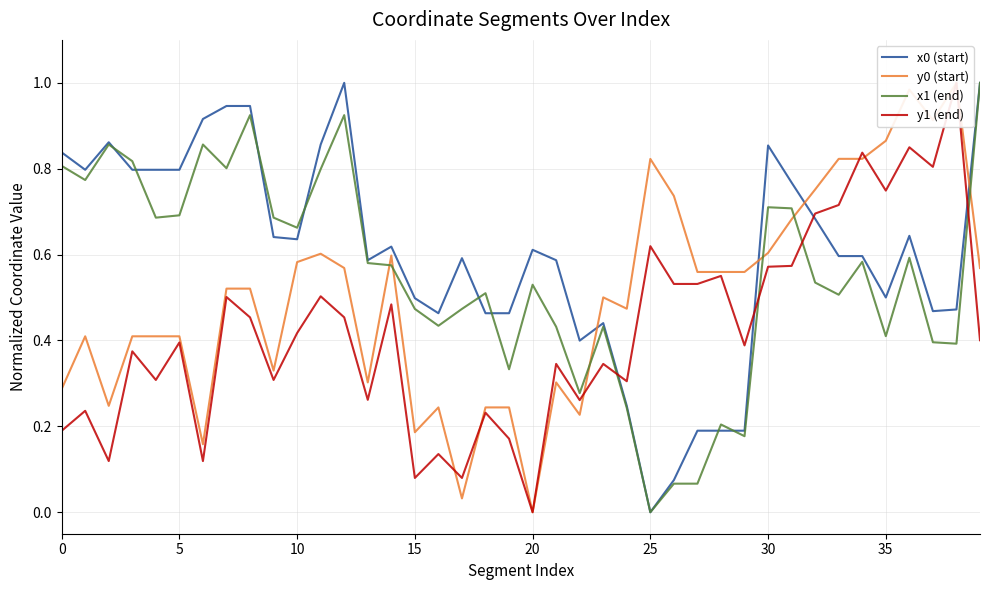

True or false: y0 (start) has more than 0 points higher than both neighbors.

True